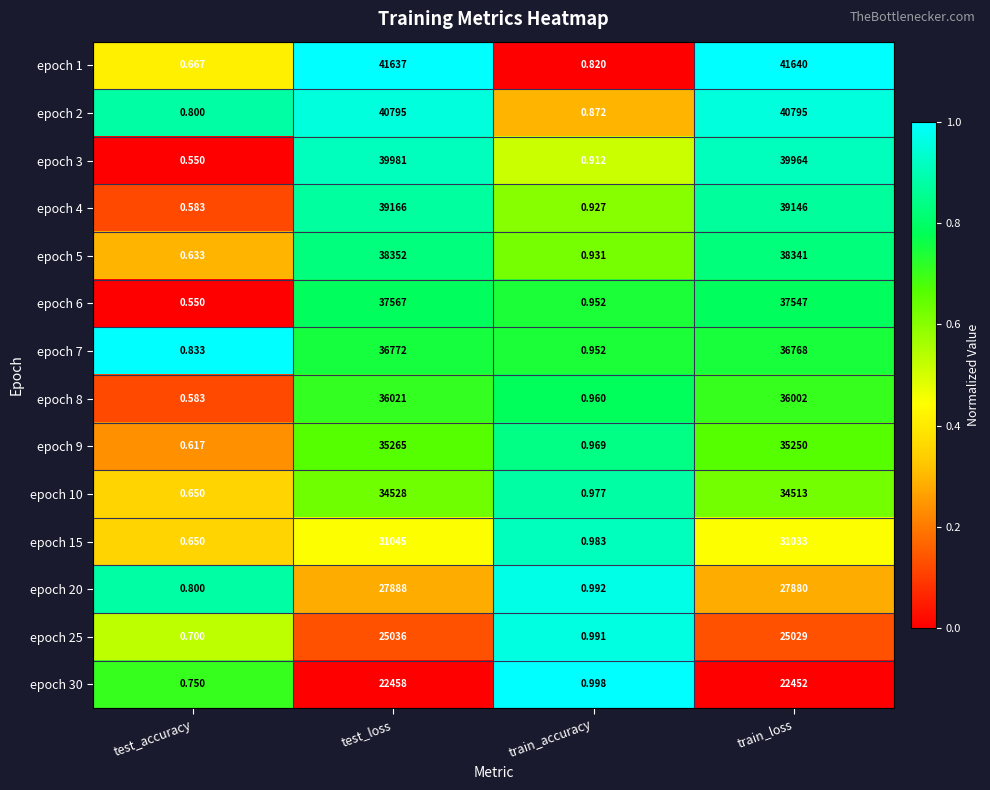

At which label is epoch 1 closest to 20820?

test_loss